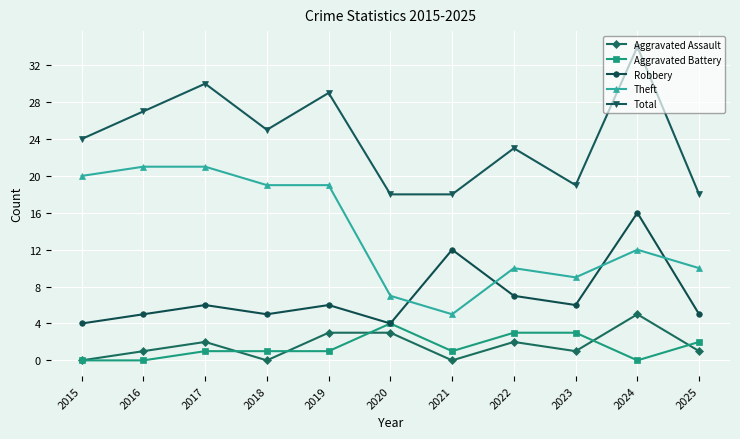

What is the maximum value for Total?

34